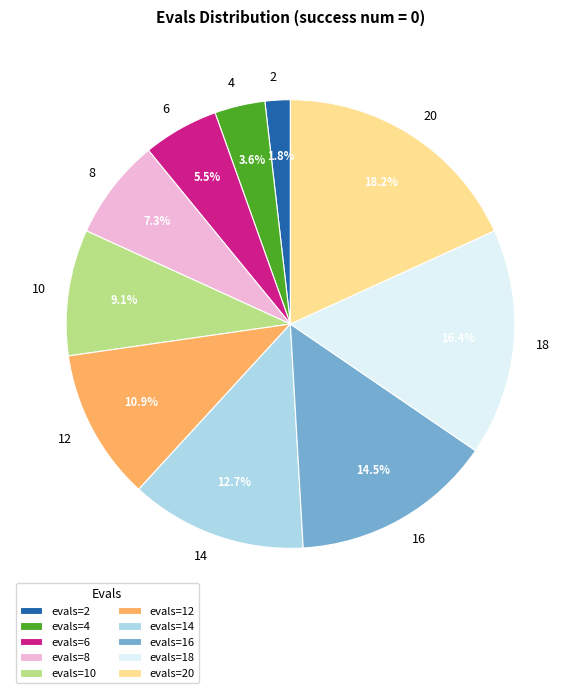

Does 18 account for over 50% of the chart?

No